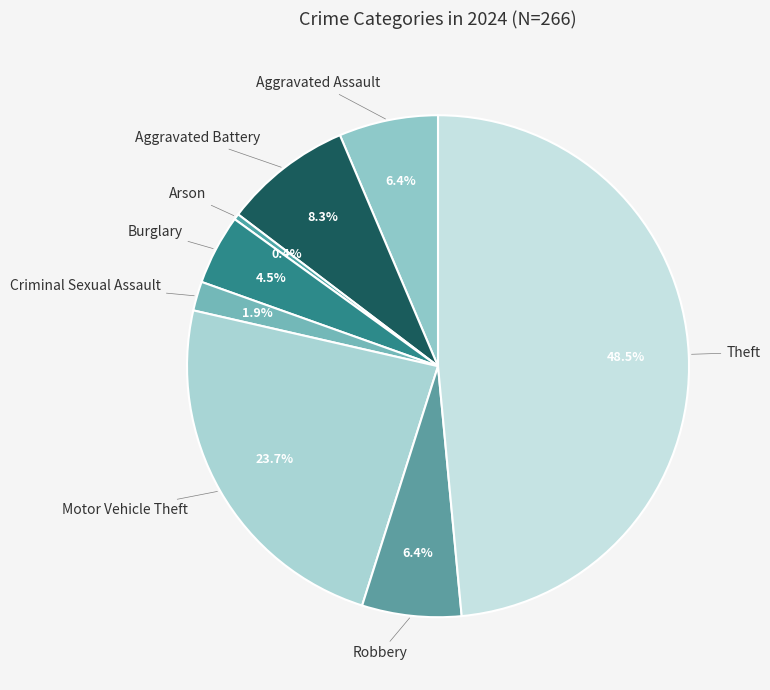

Count the number of slices in the pie.

8